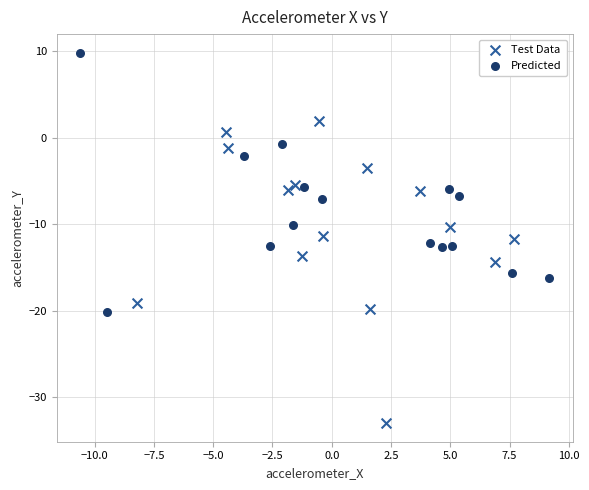

Which series contains the highest Y value?

Predicted